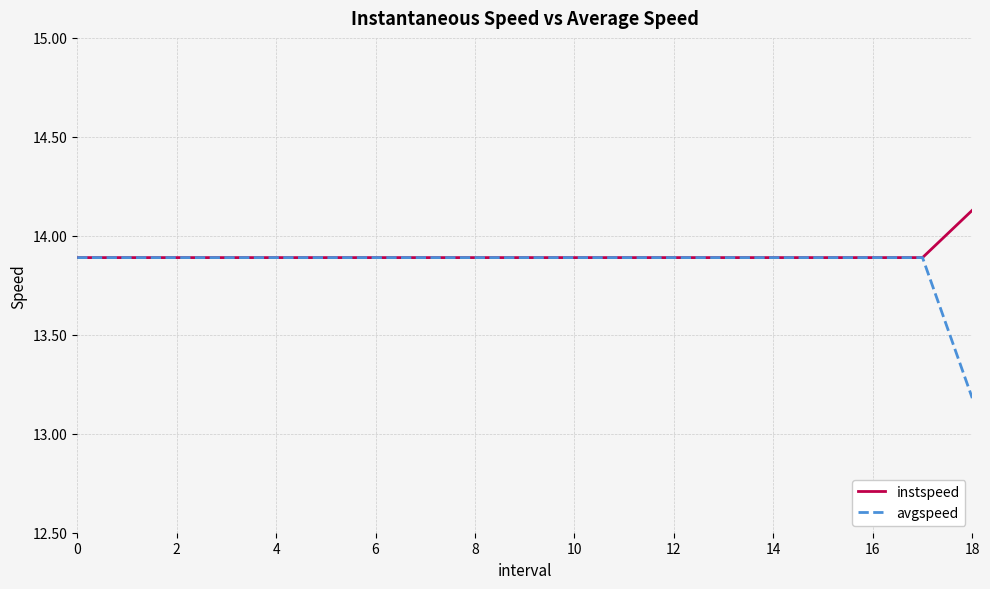

Which series has the widest spread of values?

avgspeed